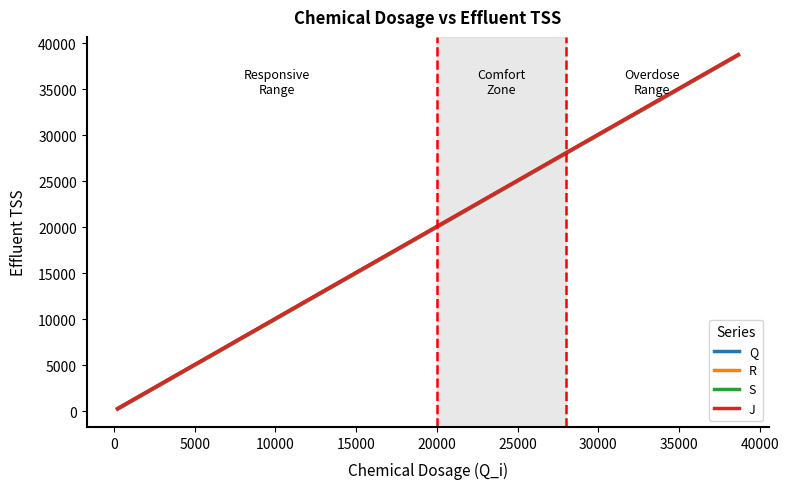

List the series in order of their overall mean, highest first.

J, S, R, Q